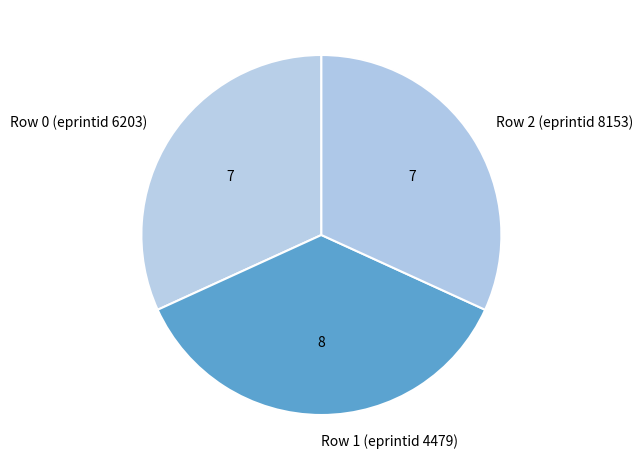

Which slice is the largest?

Row 1 (eprintid 4479)